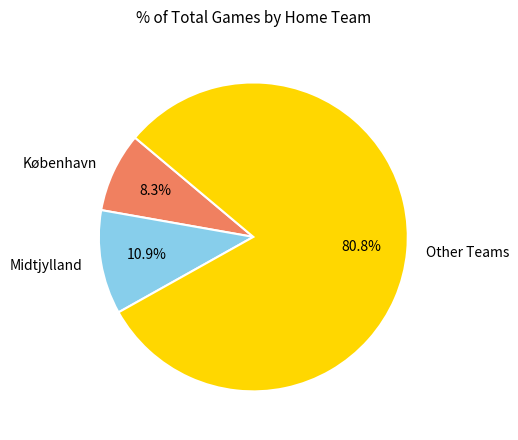

How much of the chart is everything except København?

91.7%